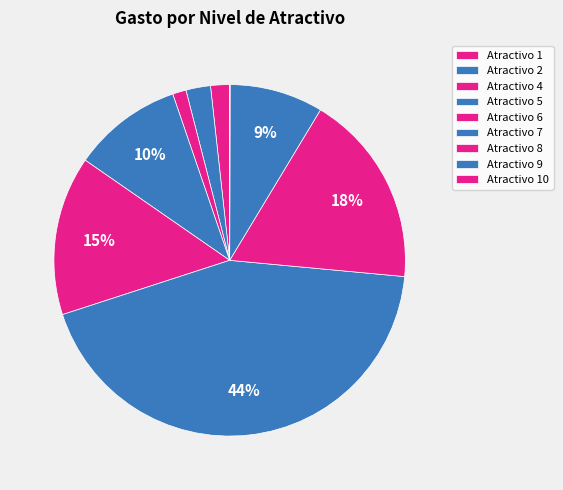

Which category has the smallest portion of the pie?

10